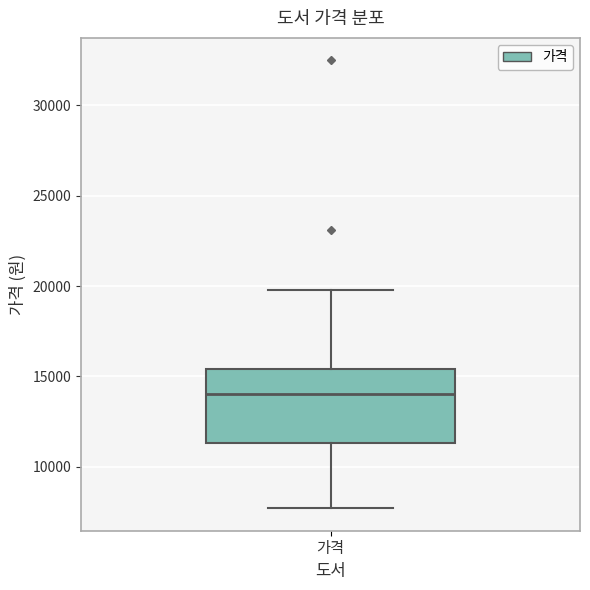

Where does the lower whisker of the box for 가격 end on the y-axis? The values are not printed on the chart, so give them approximately, as read against the axis.

7500